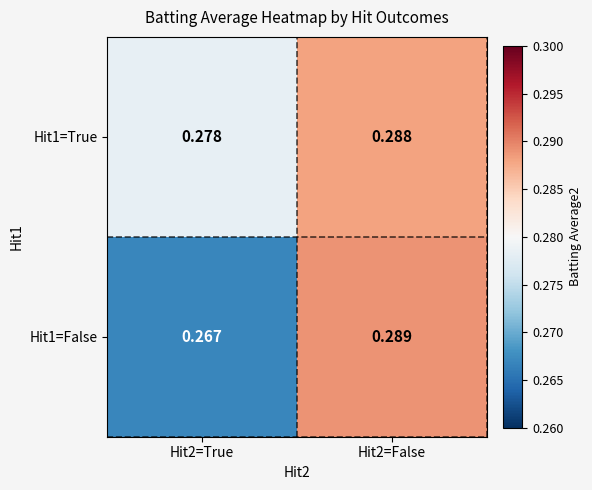

Which category has the lowest value across all series?

Hit2=True